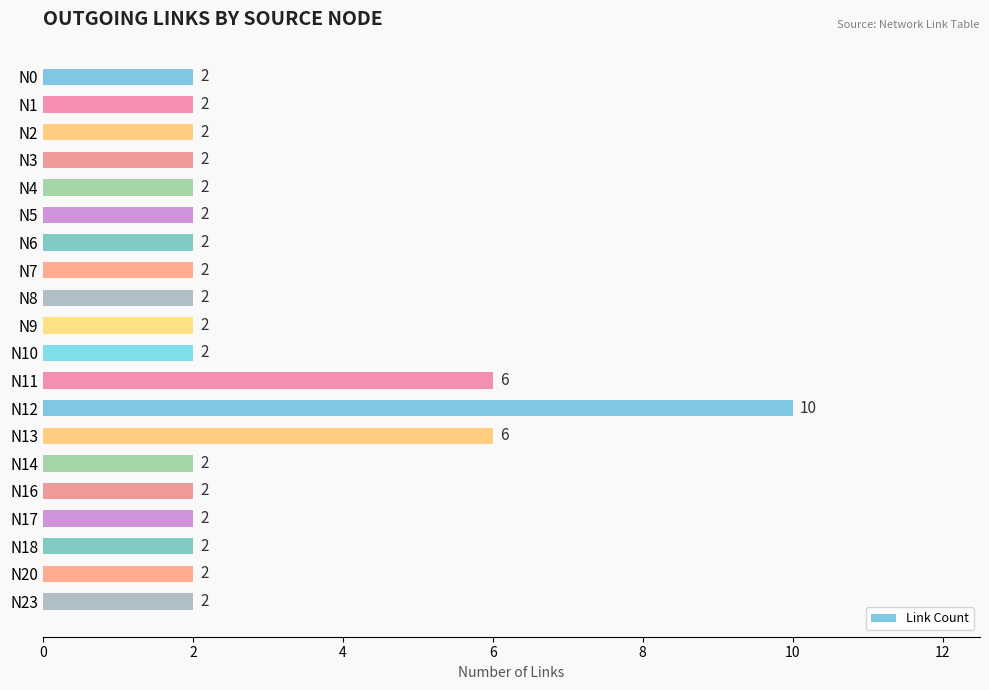

Is it true that the value at N8 is 2?

True